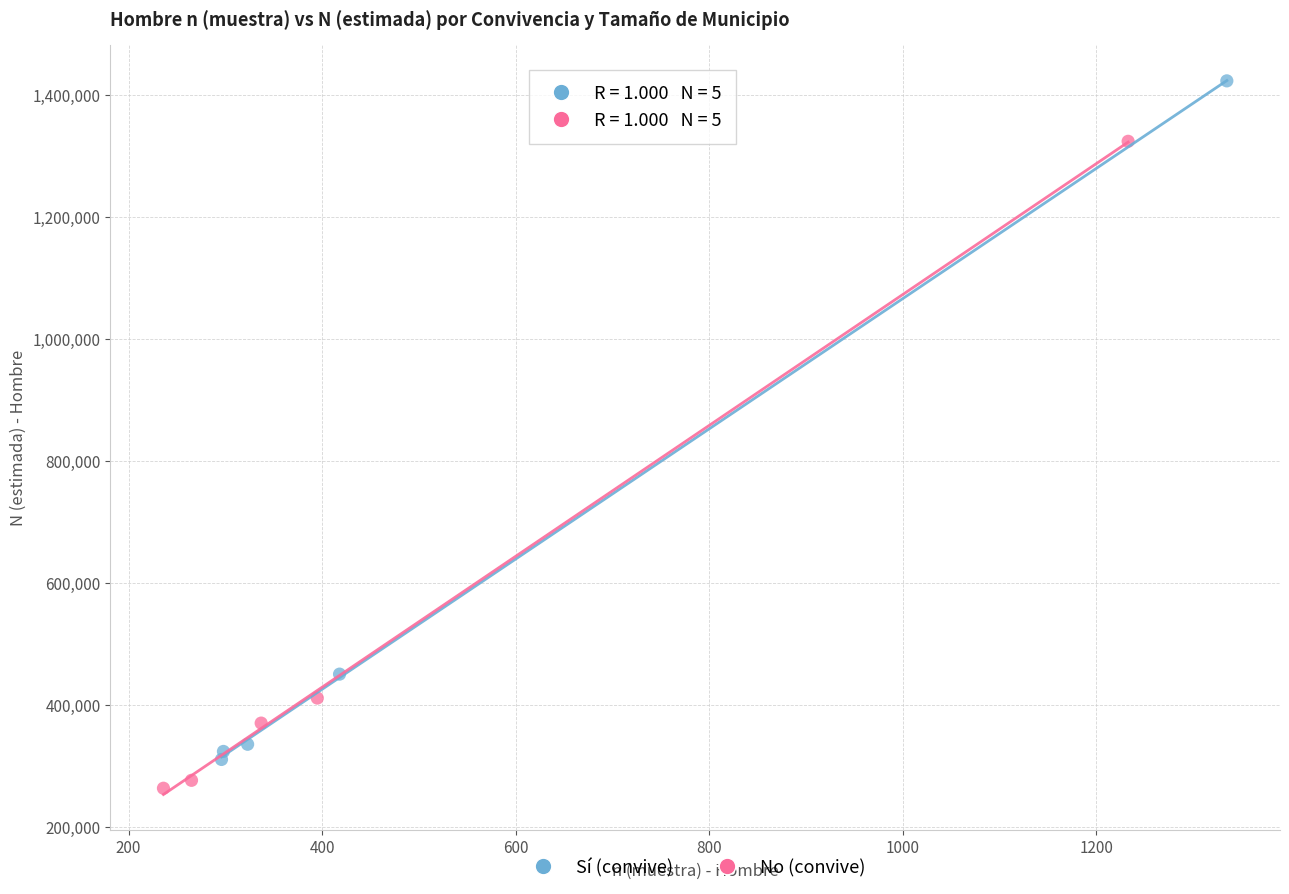

Which series has the largest Y range (max minus min)?

Sí (convive)